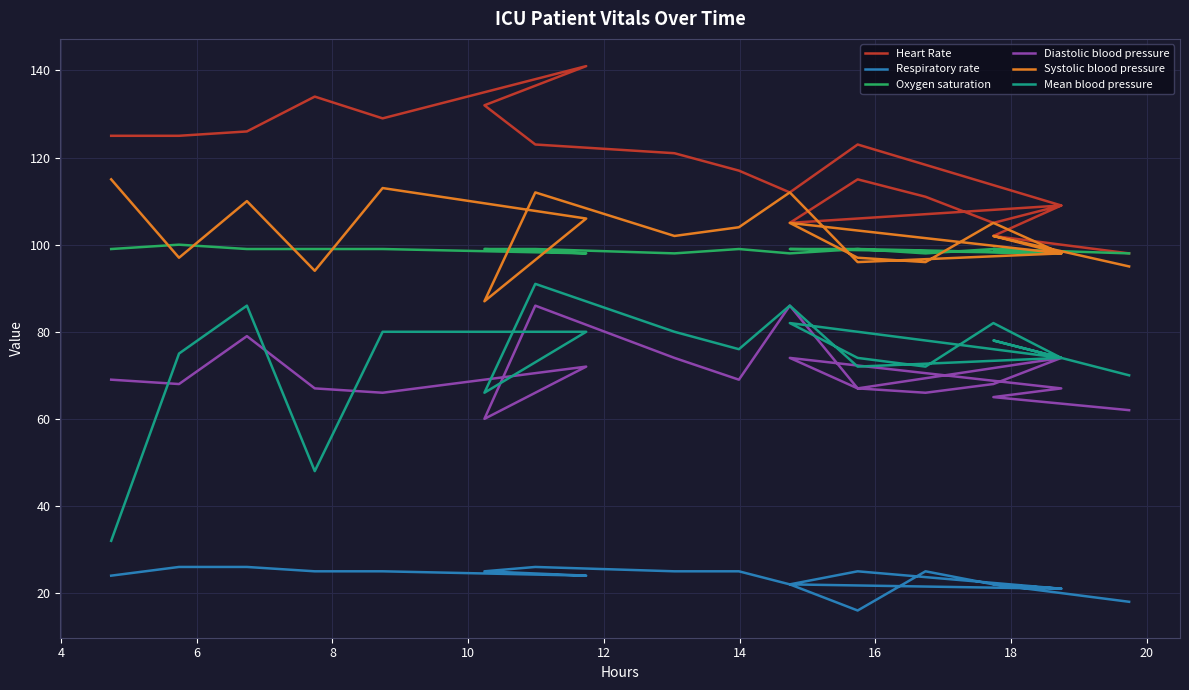

The Mean blood pressure series shows 60 at 22. True or false?

False